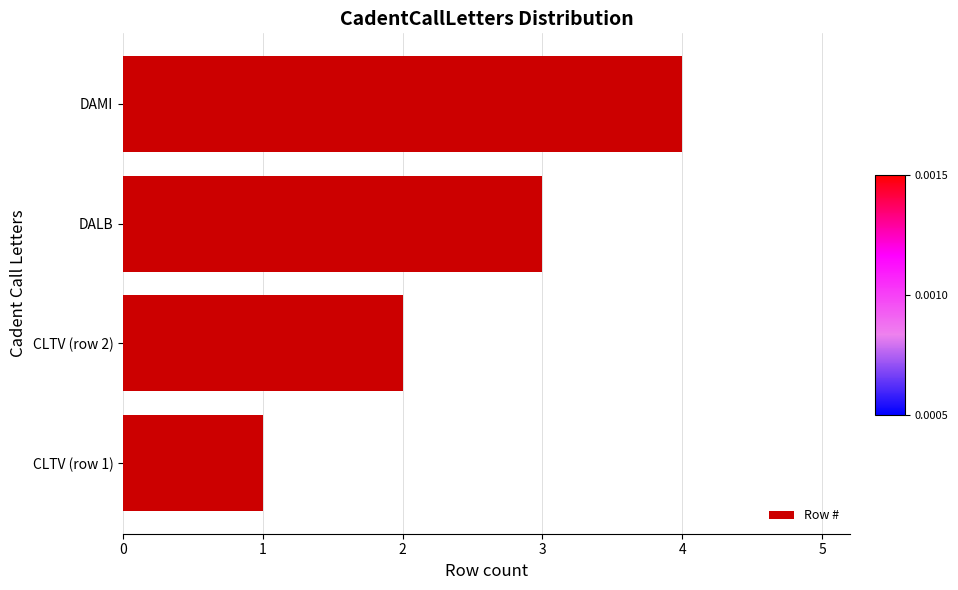

List the labels in order of value, smallest first.

CLTV (row 1), CLTV (row 2), DALB, DAMI